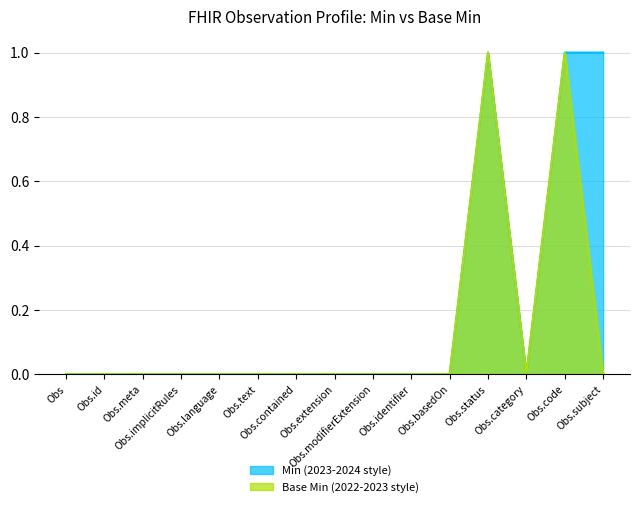

Does the chart display data point markers on the line(s)?

No